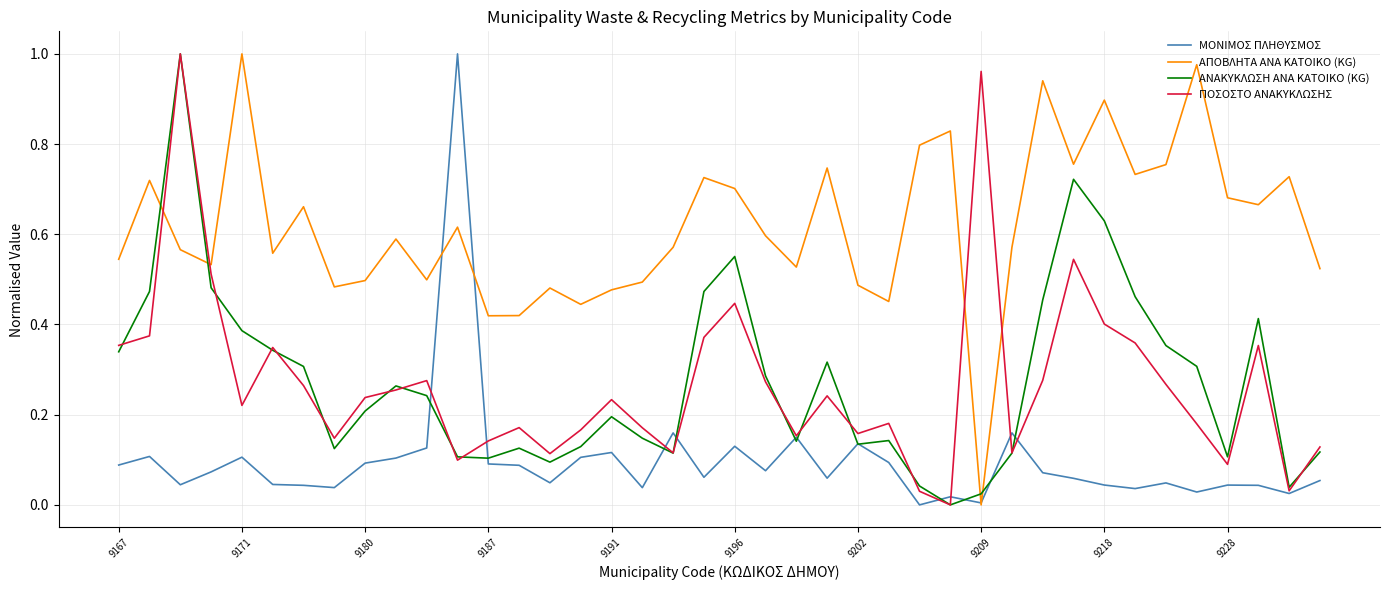

After their last crossing, which series has the higher values: ΠΟΣΟΣΤΟ ΑΝΑΚΥΚΛΩΣΗΣ or ΑΠΟΒΛΗΤΑ ΑΝΑ ΚΑΤΟΙΚΟ (KG)?

ΑΠΟΒΛΗΤΑ ΑΝΑ ΚΑΤΟΙΚΟ (KG)